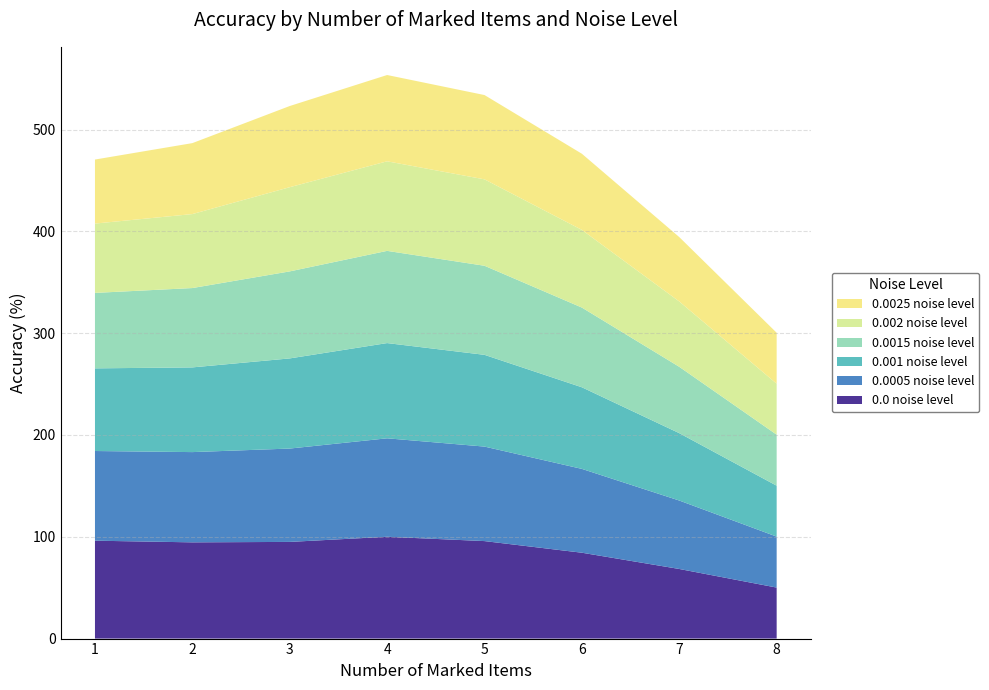

Reading left to right, transcribe all the data shown in this chart.

0.0 noise level: 96.1	94.5	95.0	100.0	95.8	84.3	68.4	50.1
0.0005 noise level: 88.1	88.6	91.7	96.7	92.8	82.3	67.2	50.1
0.001 noise level: 81.2	83.2	88.5	93.5	90.1	80.2	66.2	50.0
0.0015 noise level: 74.1	77.9	85.5	90.6	87.5	78.3	65.2	50.1
0.002 noise level: 68.1	72.7	82.7	88.0	84.9	76.3	64.2	50.1
0.0025 noise level: 62.9	69.7	79.7	84.8	82.8	74.8	63.2	50.0